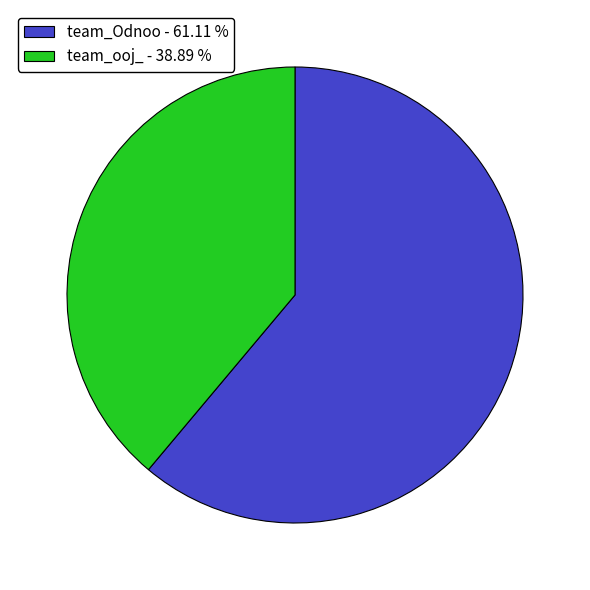

What is the largest slice in the pie chart?

team_Odnoo